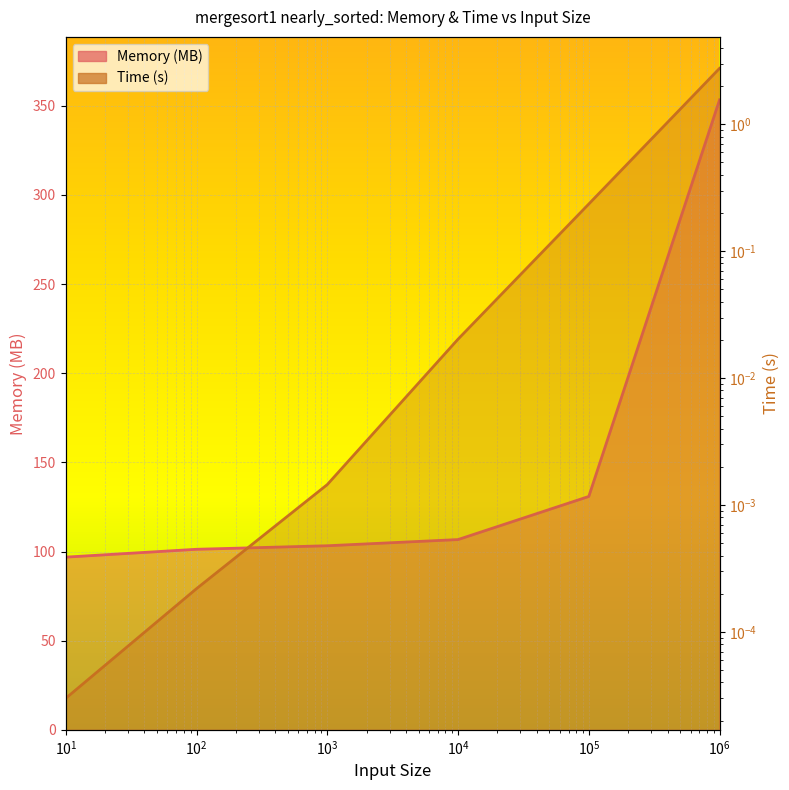

Reading right to left, transcribe all the data shown in this chart.

Memory (MB): 353.3	130.9	106.7	103.2	101.3	96.9
Time (s): 2.8	0.2	0.0	0.0	0.0	0.0